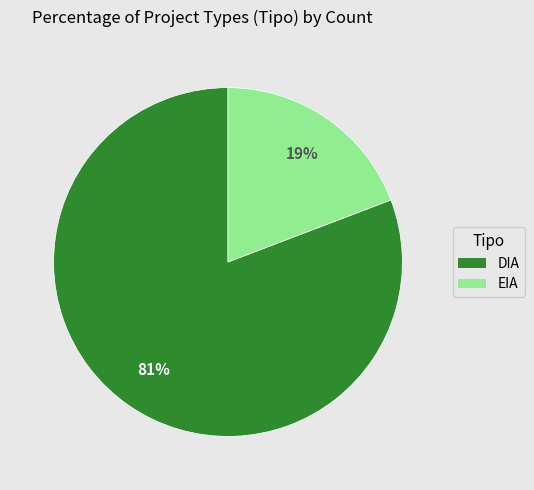

To the nearest percent, what is the combined percentage of EIA and DIA?

100%